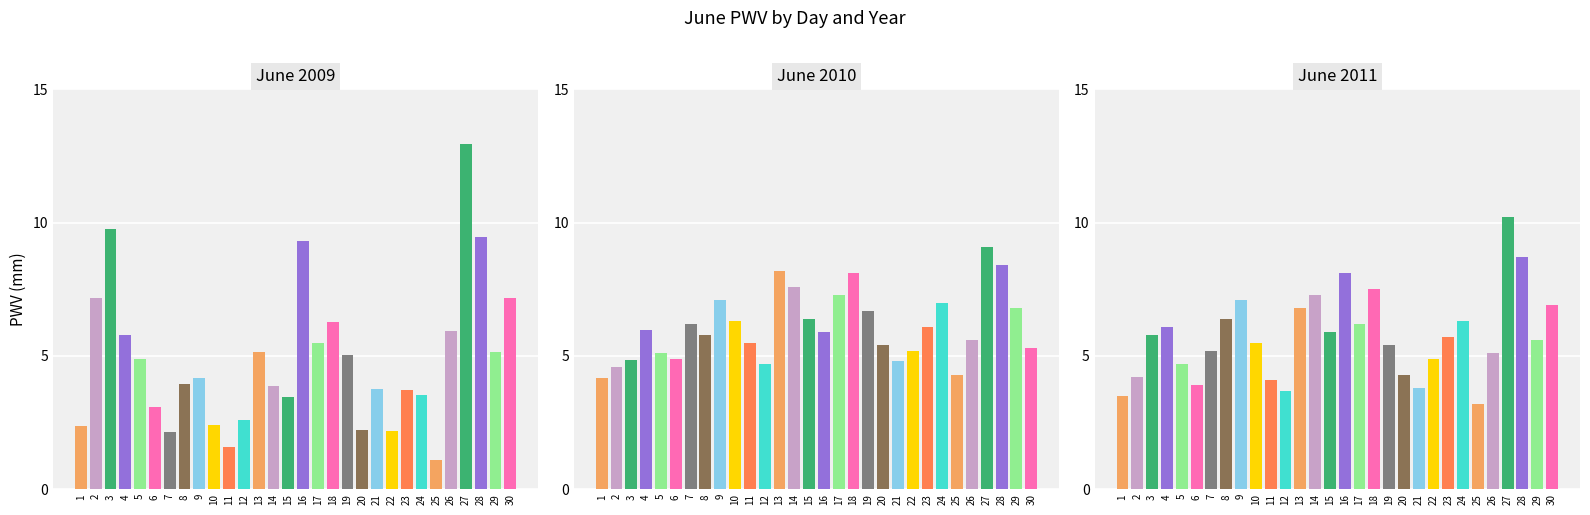

Rank the series at 11 from highest to lowest value.

2010, 2011, 2009